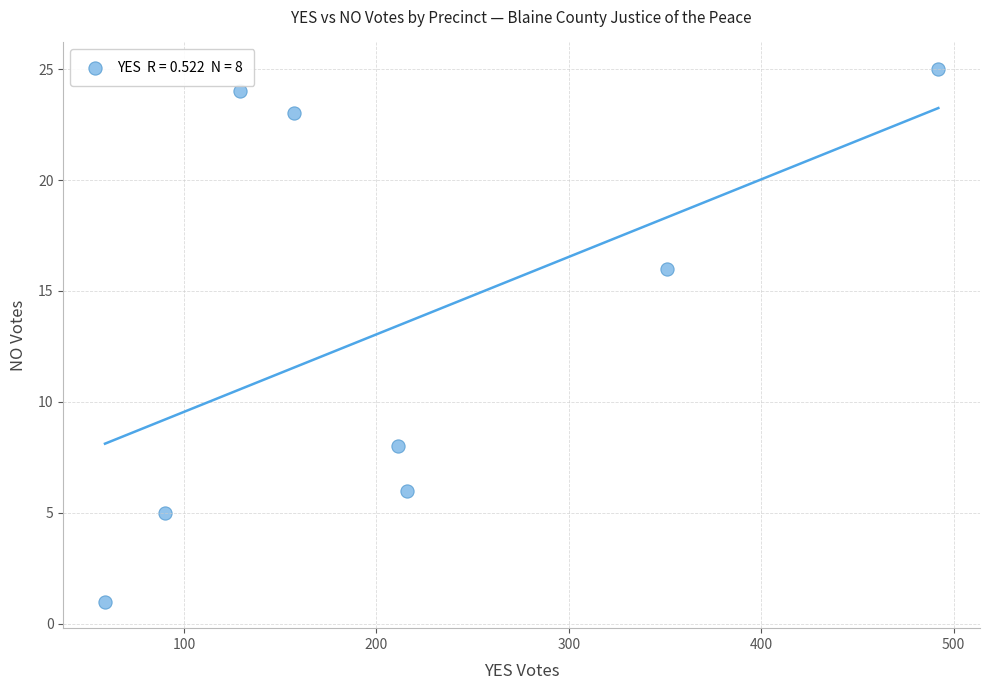

What is the range of Y values (max minus min)?

24